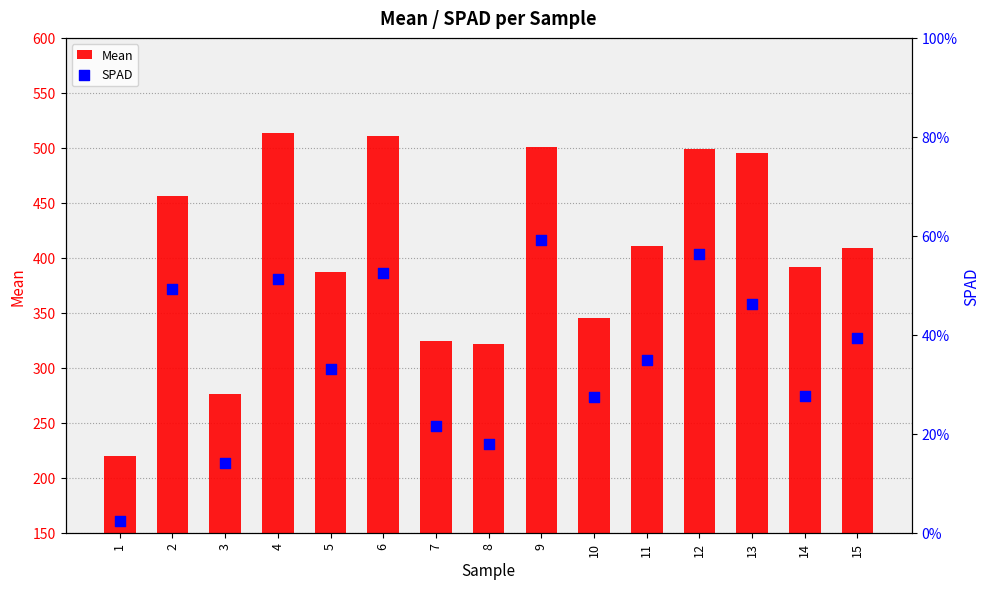

At how many categories does at least one series exceed 287?

13